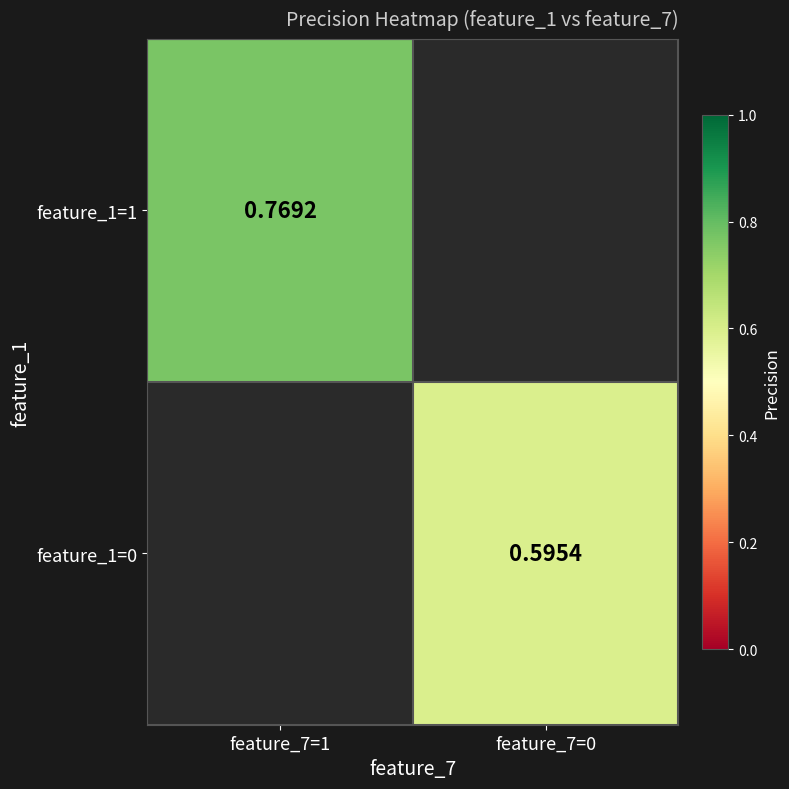

Is the value of feature_1=0 at feature_7=0 greater than the value of feature_1=1 at feature_7=1?

No